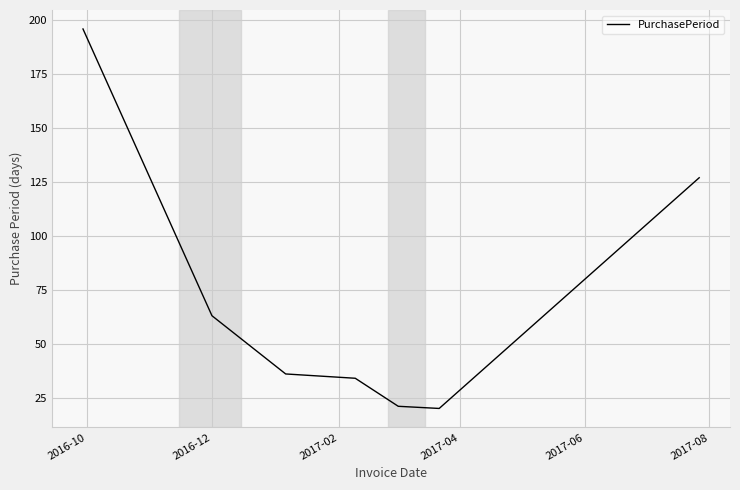

What is the maximum value shown in the chart?

196